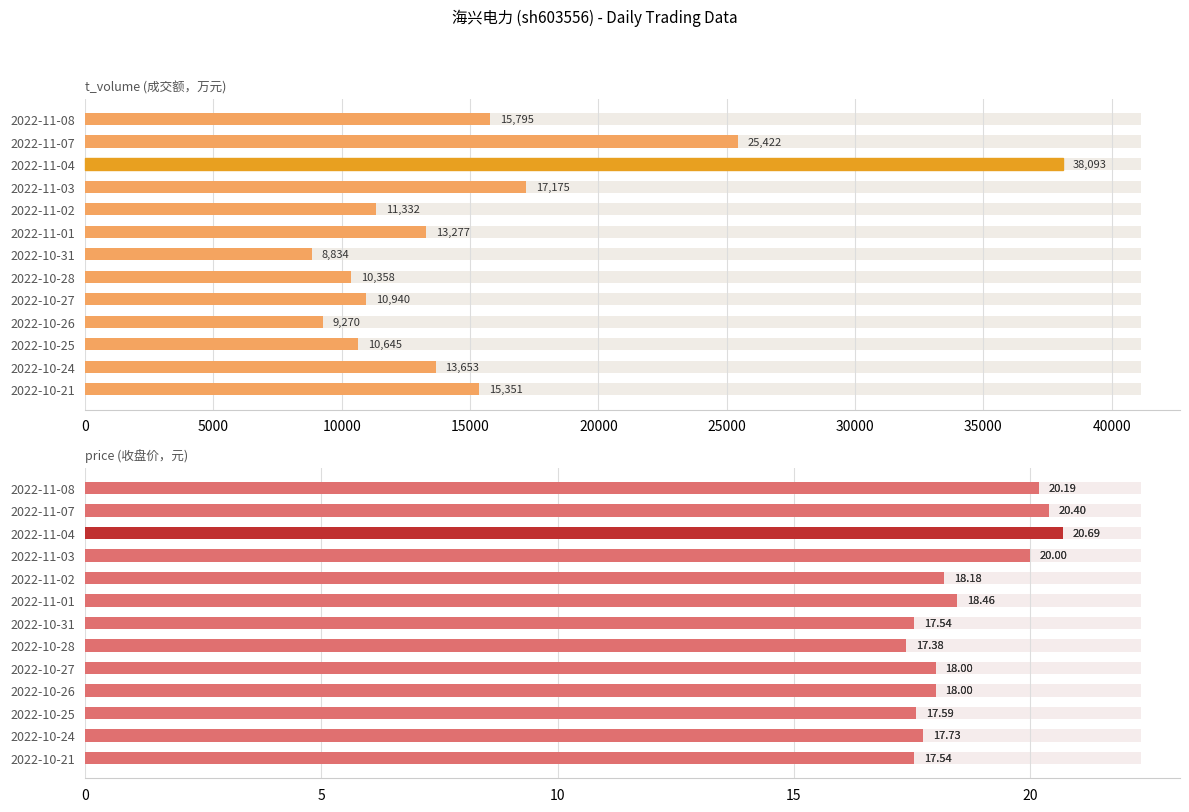

What are all the series names shown in the legend?

t_volume, price